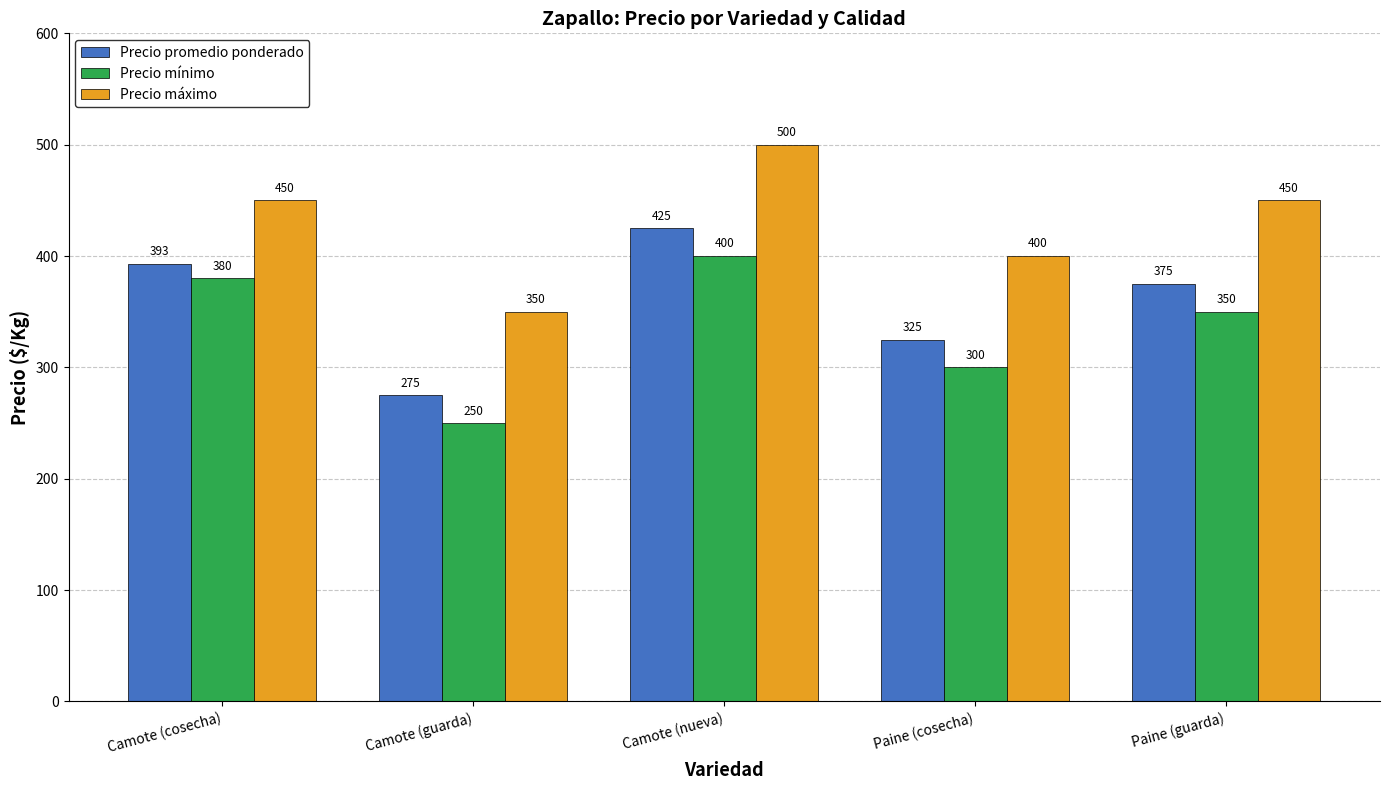

At which category does the chart reach its peak across all series?

Camote (nueva)